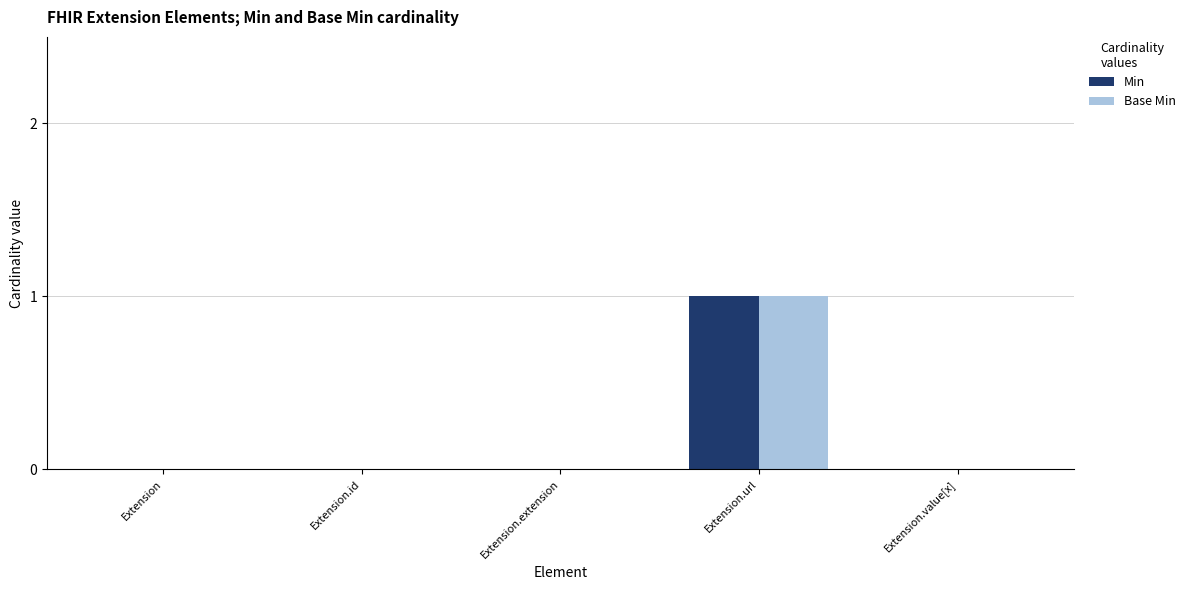

At which category is the sum across all series the highest?

Extension.url